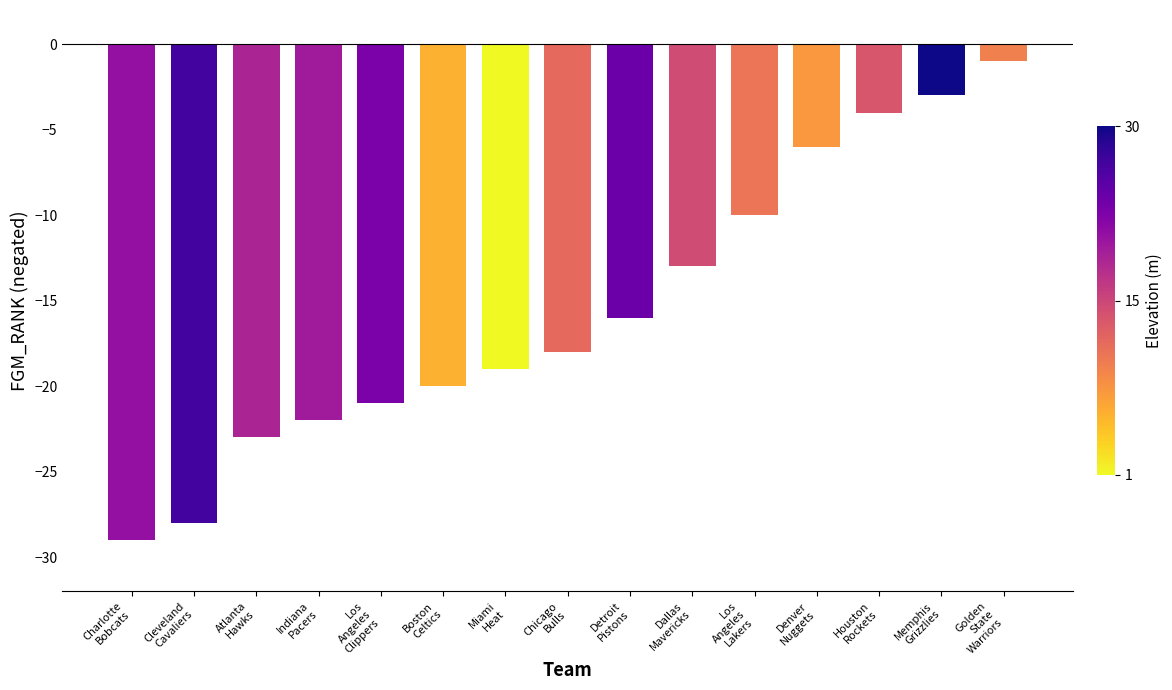

List the labels in order of value, largest first.

Golden
State
Warriors, Memphis
Grizzlies, Houston
Rockets, Denver
Nuggets, Los
Angeles
Lakers, Dallas
Mavericks, Detroit
Pistons, Chicago
Bulls, Miami
Heat, Boston
Celtics, Los
Angeles
Clippers, Indiana
Pacers, Atlanta
Hawks, Cleveland
Cavaliers, Charlotte
Bobcats